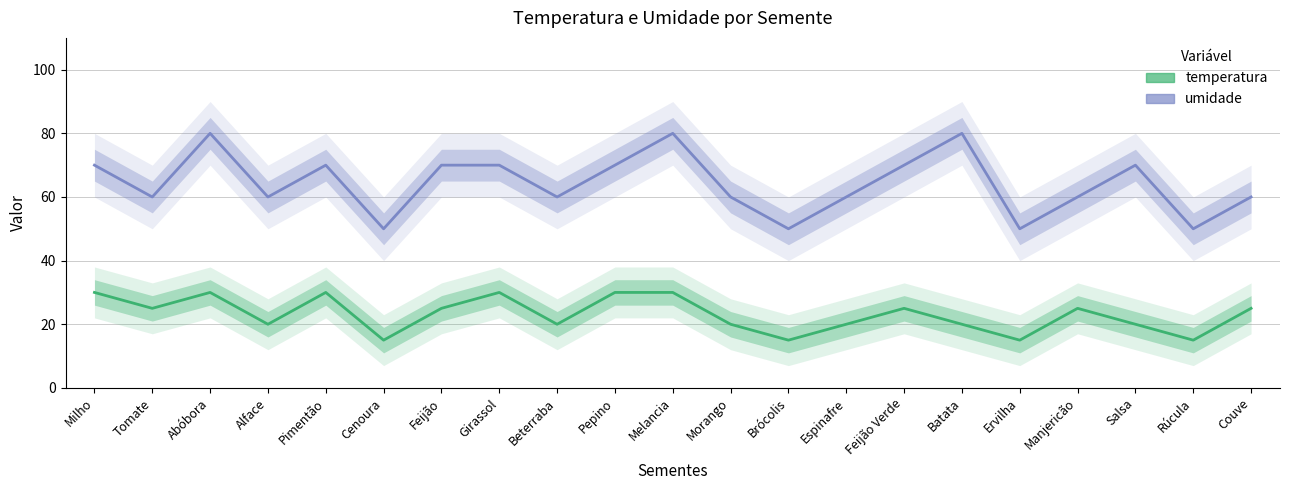

What is the lowest value of the umidade series?

50